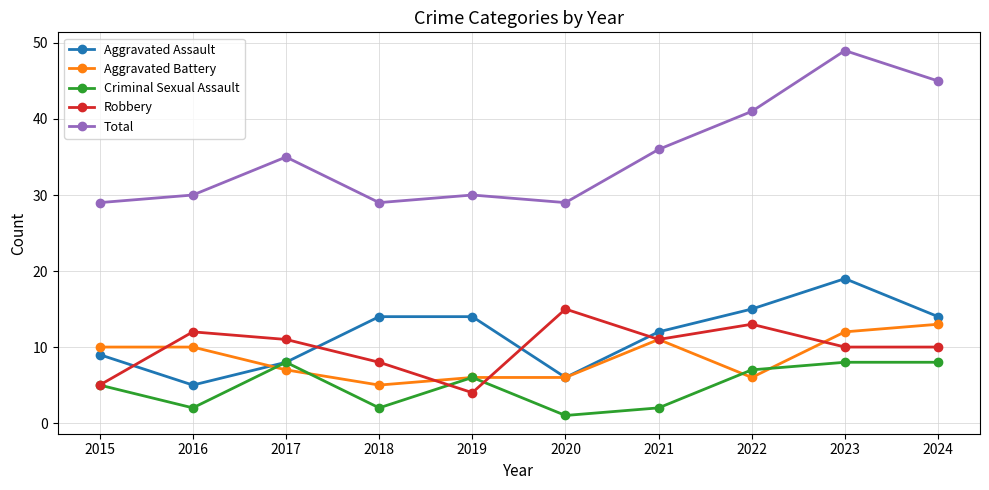

At which label does Total reach its peak?

2023